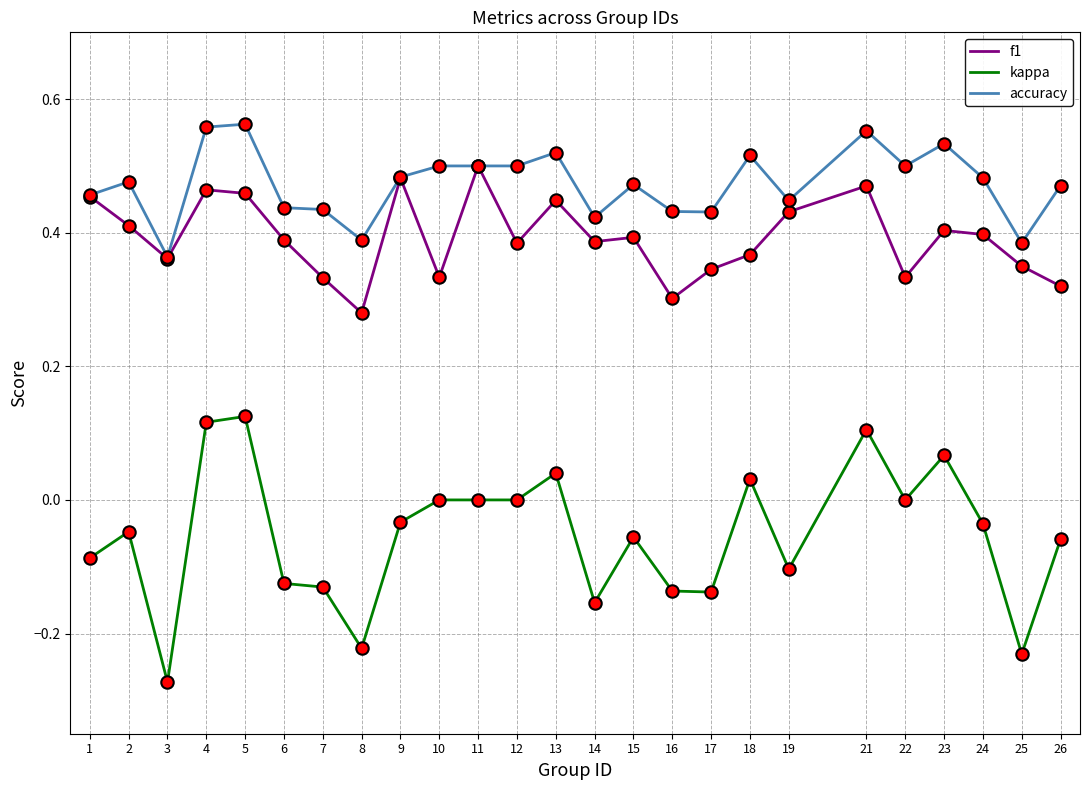

What are all the series names shown in the legend?

f1, kappa, accuracy